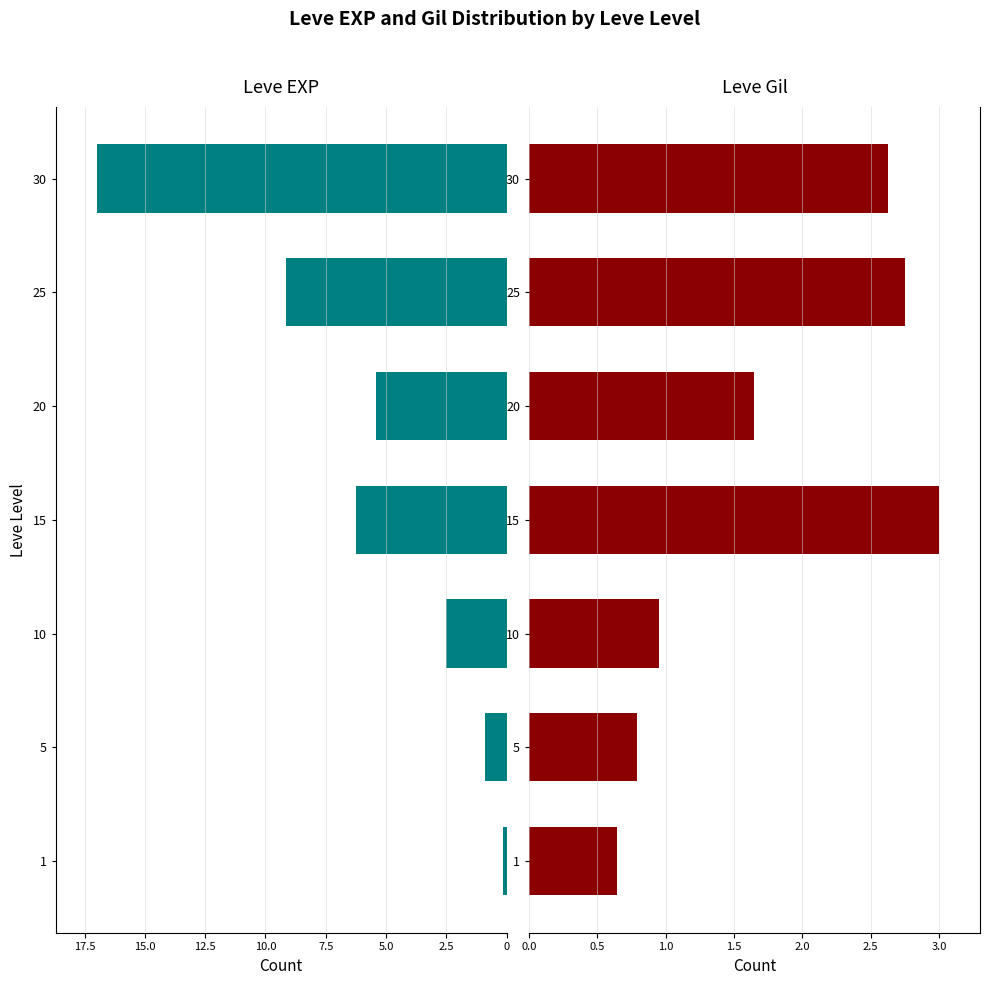

Is it true that Leve EXP equals 1.8 at 25?

False